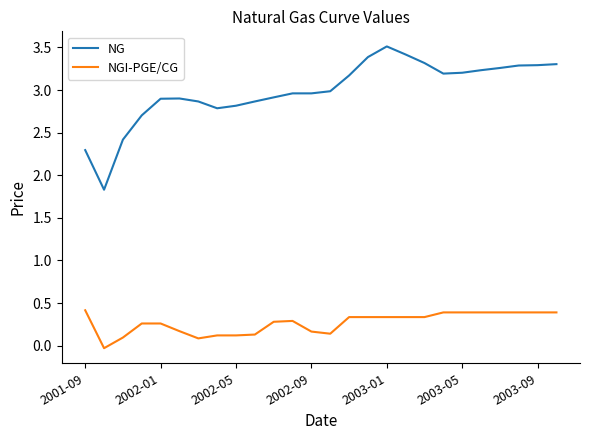

Which series has the widest spread of values?

NG